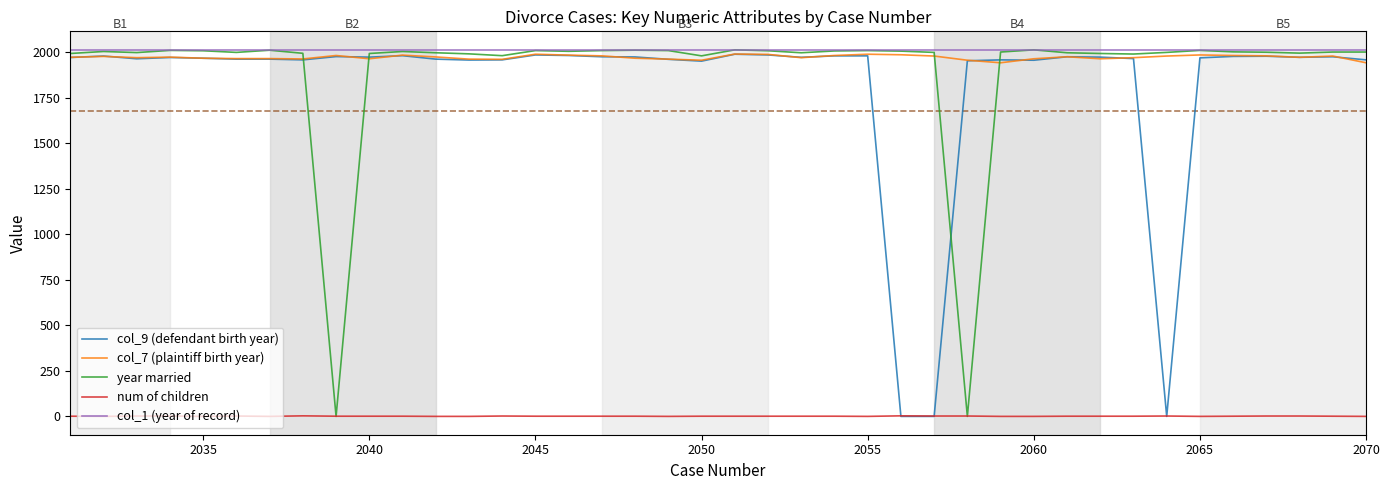

True or false: num of children and col_1 (year of record) intersect in this chart.

False